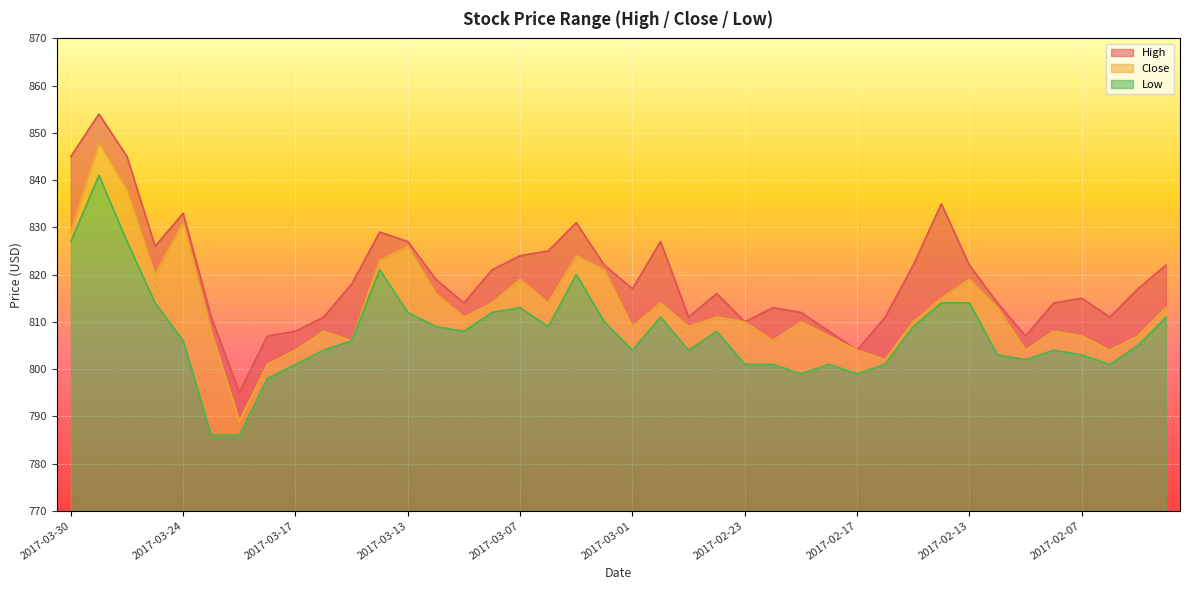

Read the High value at 2017-02-07.

815